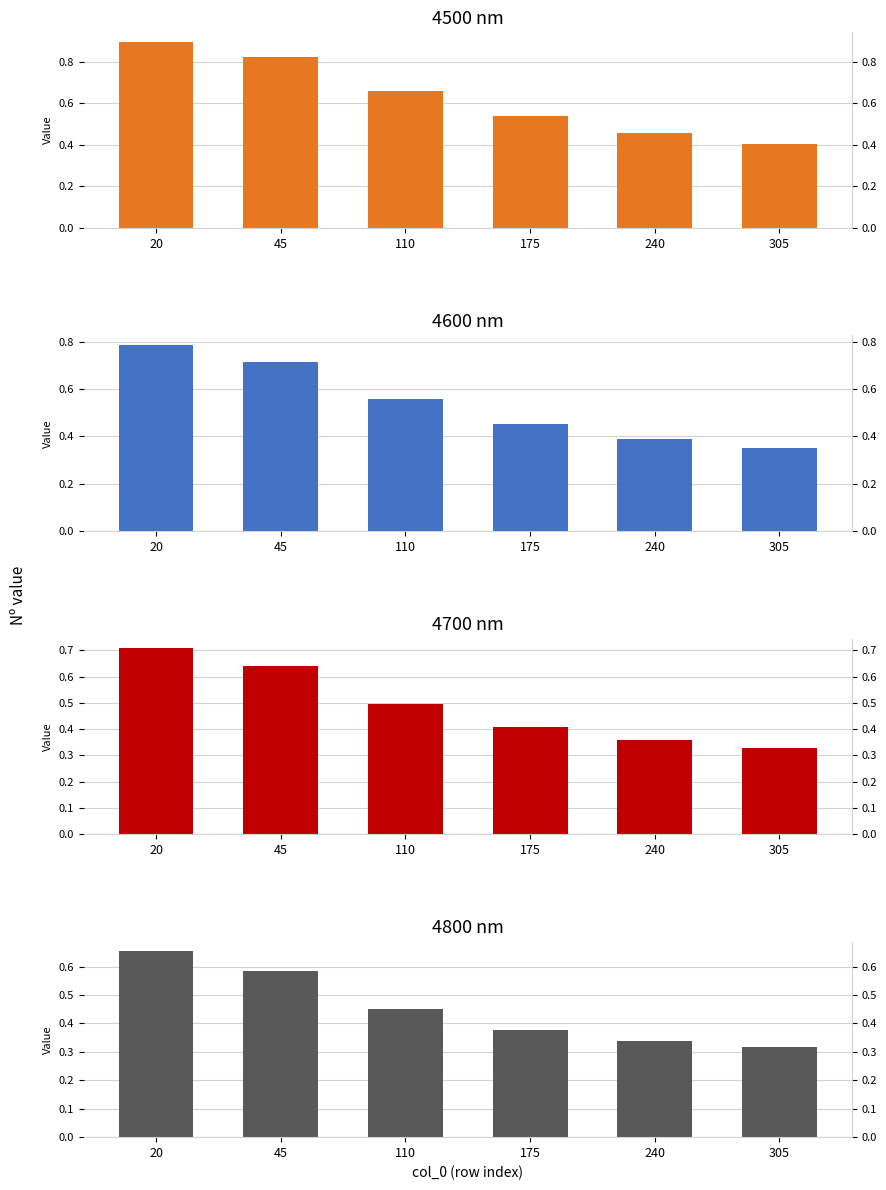

Rank the series by their maximum value, from highest to lowest.

4500, 4600, 4700, 4800